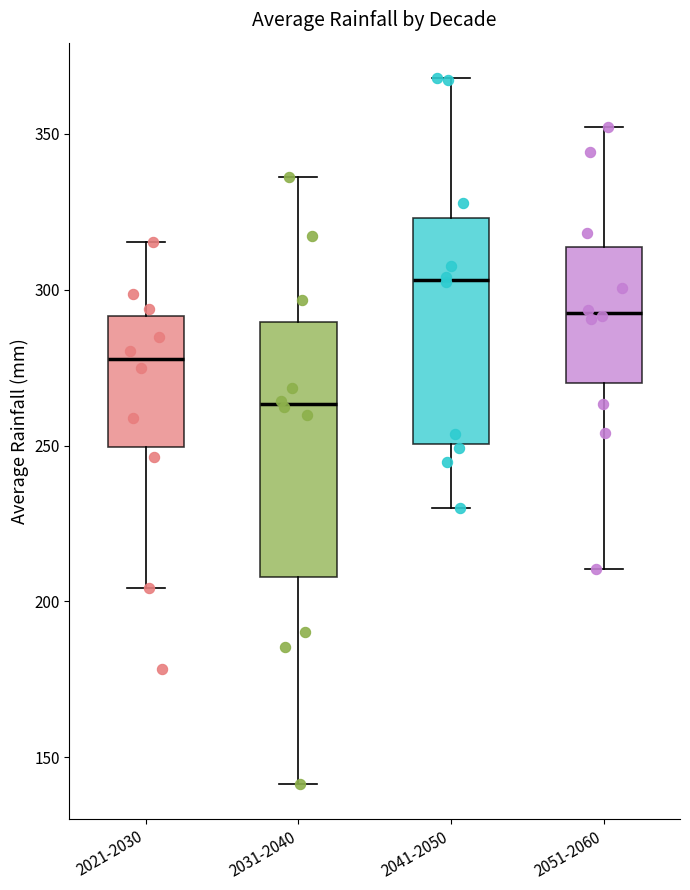

Which box is the tallest, from its lower edge to its upper edge?

2031-2040